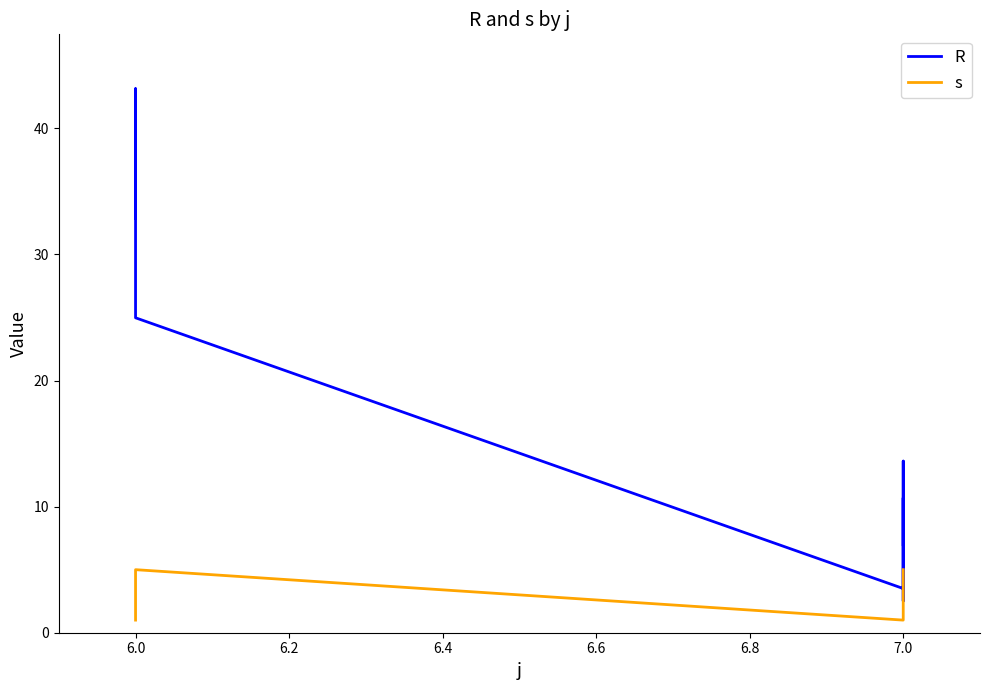

What is the value of the s point at the 2nd from the left?

2.0